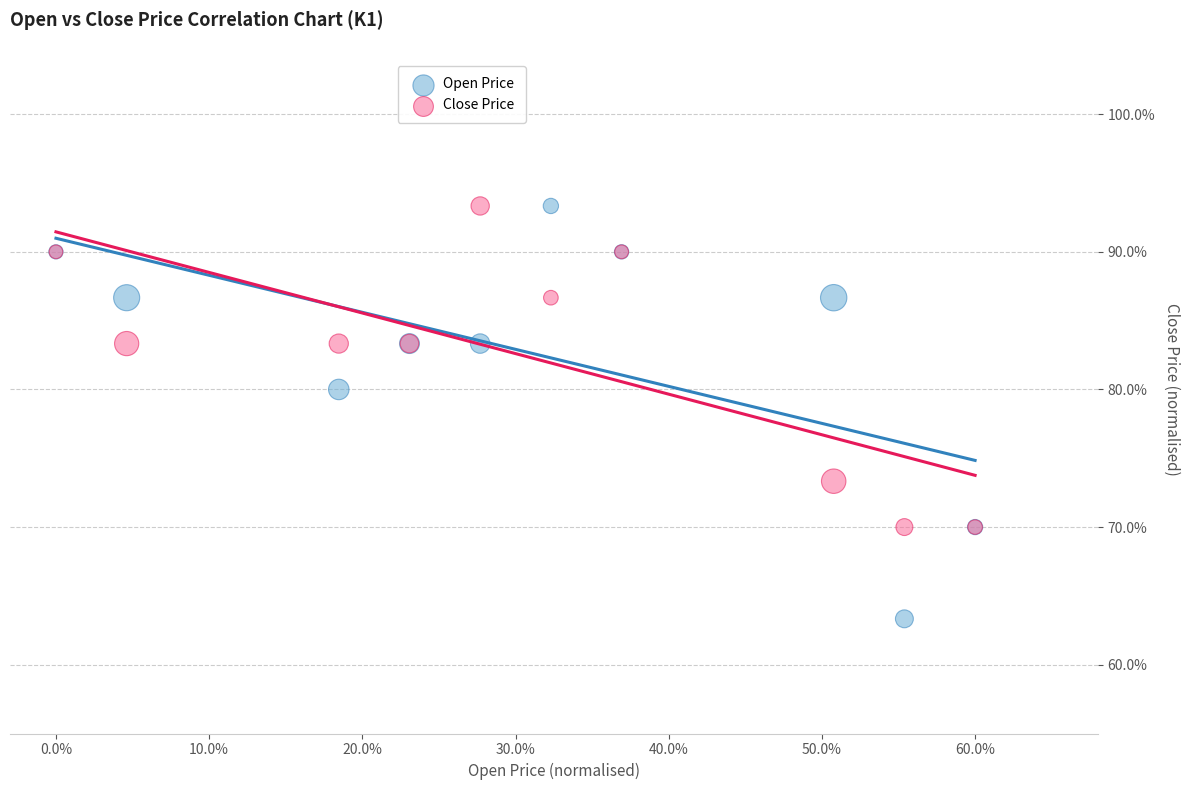

Which series has the widest spread of Y values?

Open Price